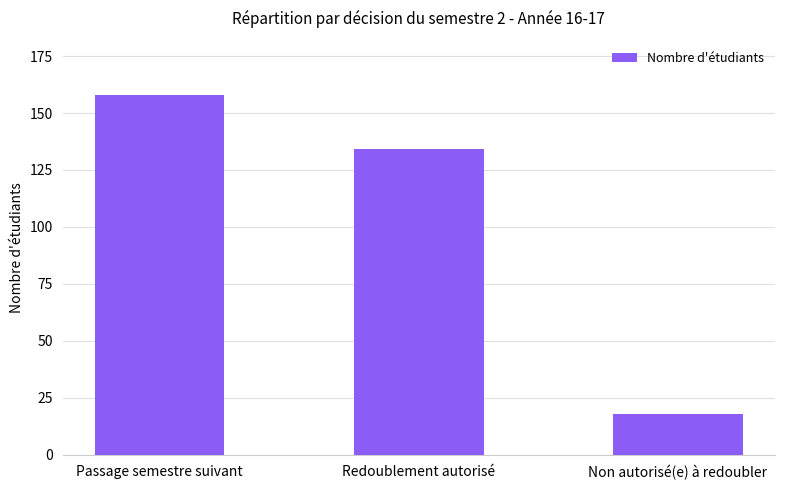

What is the difference between the maximum and minimum values?

140